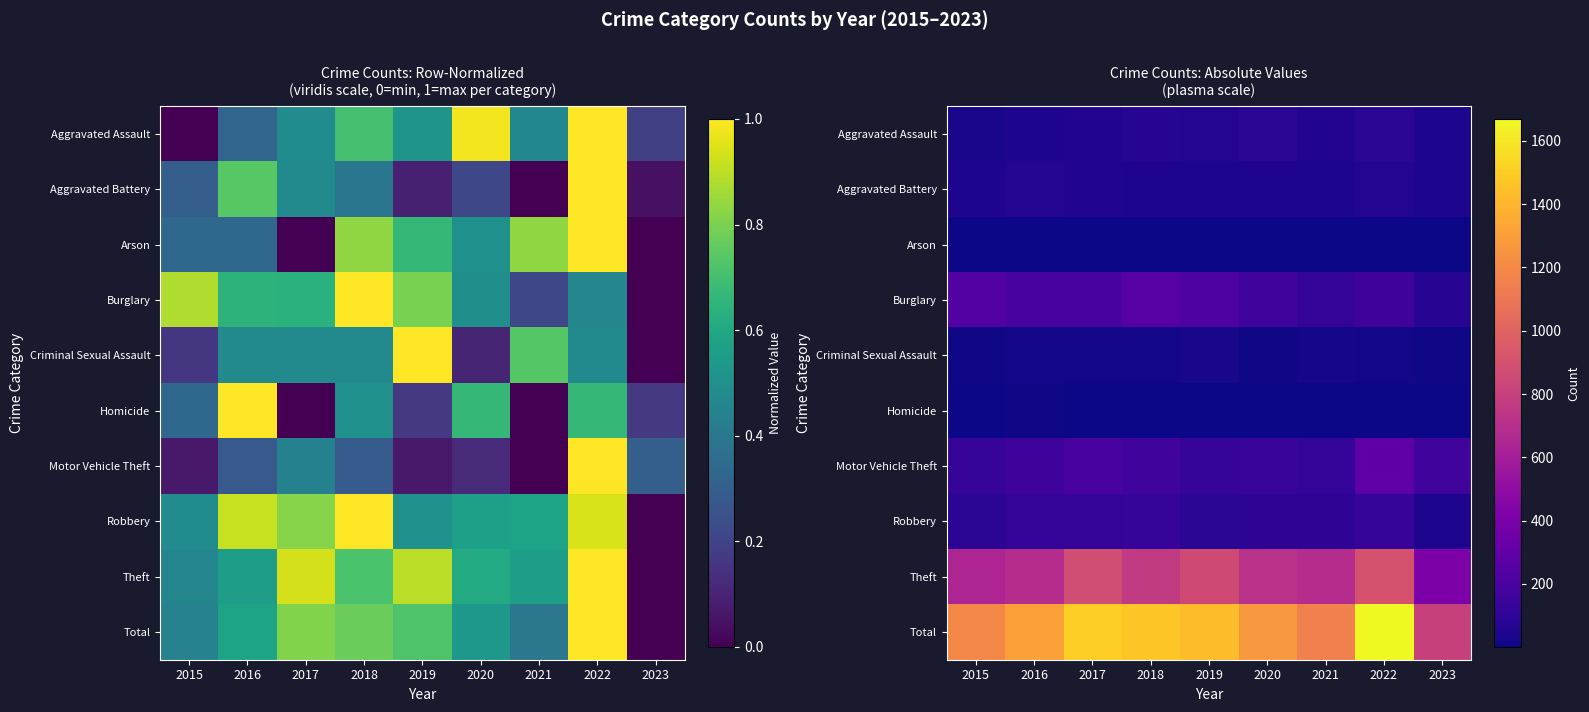

The value of Theft at 2017 is 873. True or false?

True